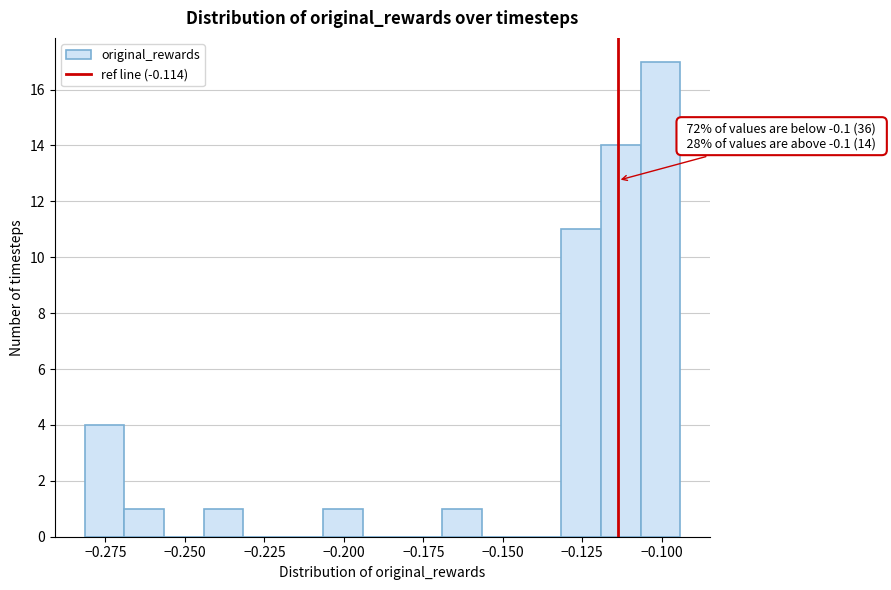

Around what value on the x-axis is the tallest bar? Give the approximate position of its centre, as read against the axis.

-0.100